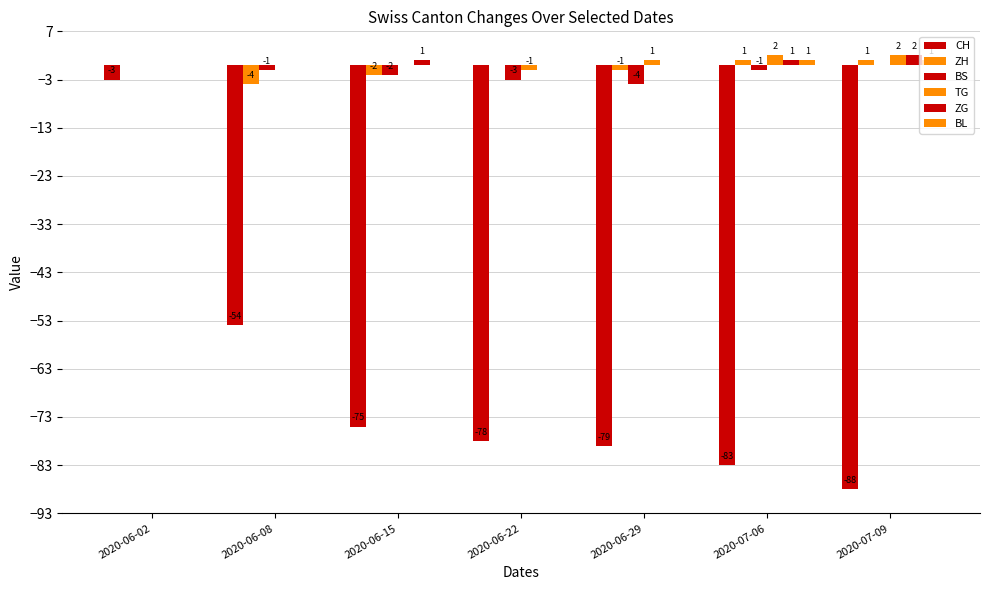

What is the difference between the ZG values at 2020-07-06 and 2020-06-08?

1